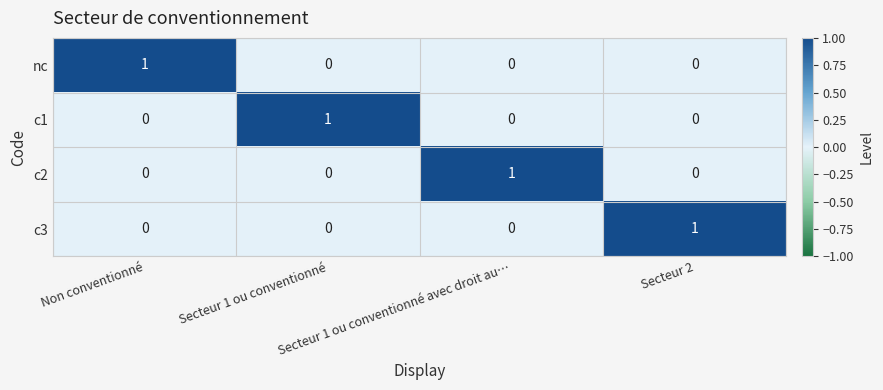

At how many categories does at least one series exceed 0?

4